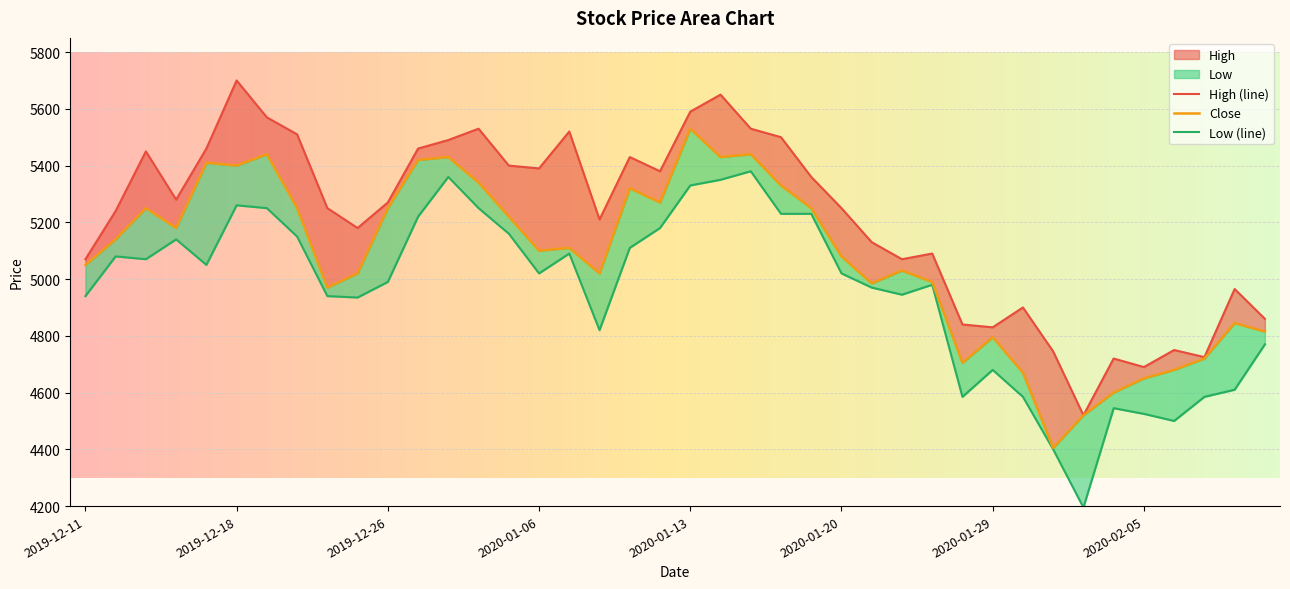

True or false: Low and Close cross at least once.

False